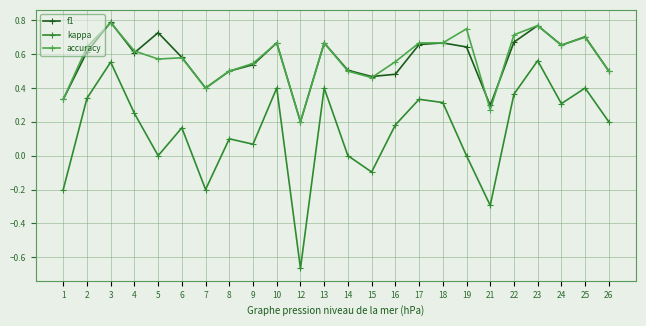

What is the sum of the f1 values at 23 and 6?

1.4